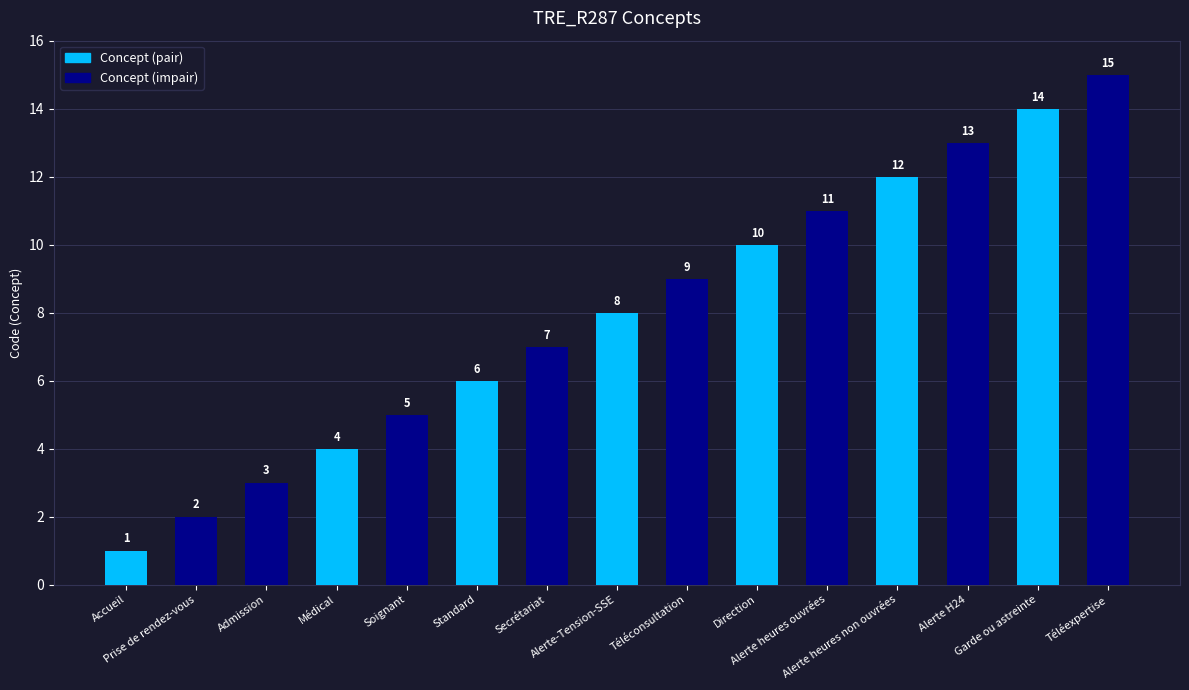

Reading left to right, extract all data points from this chart.

Accueil=1	Prise de rendez-vous=2	Admission=3	Médical=4	Soignant=5	Standard=6	Secrétariat=7	Alerte-Tension-SSE=8	Téléconsultation=9	Direction=10	Alerte heures ouvrées=11	Alerte heures non ouvrées=12	Alerte H24=13	Garde ou astreinte=14	Téléexpertise=15